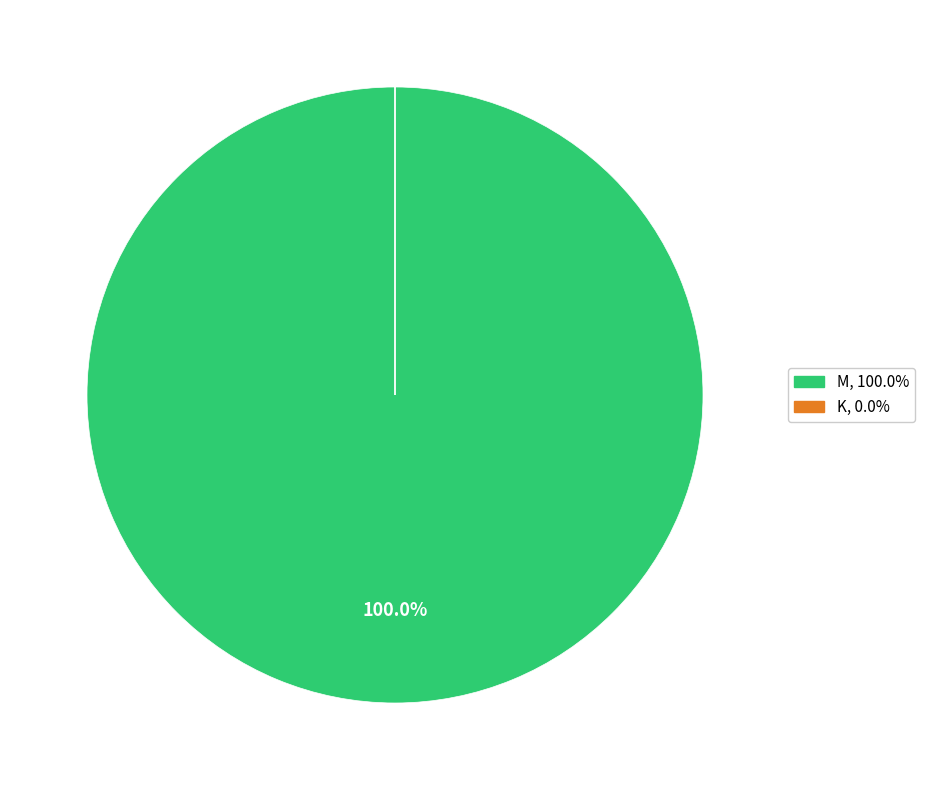

Does any single category account for the majority?

Yes